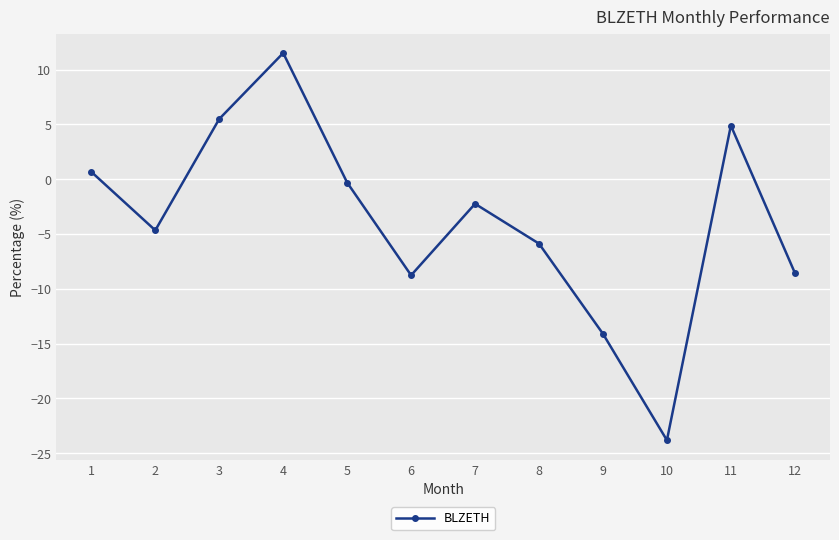

Between 8 and 4, which is larger?

4